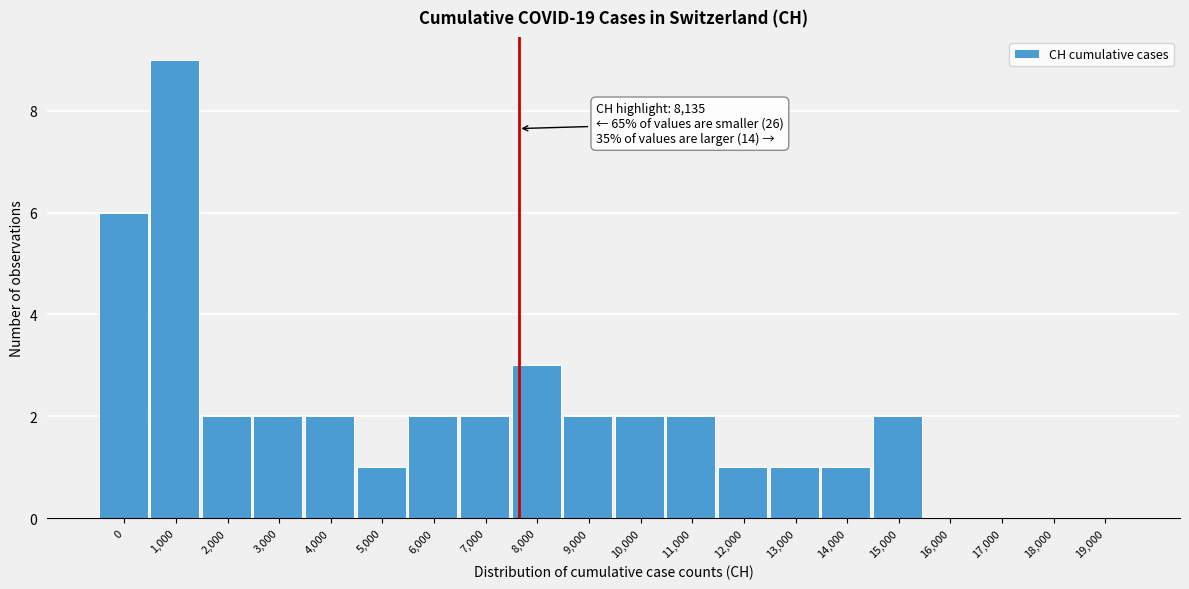

Reading left to right, list all the values displayed in this chart.

0=6	1,000=9	2,000=2	3,000=2	4,000=2	5,000=1	6,000=2	7,000=2	8,000=3	9,000=2	10,000=2	11,000=2	12,000=1	13,000=1	14,000=1	15,000=2	16,000=0	17,000=0	18,000=0	19,000=0